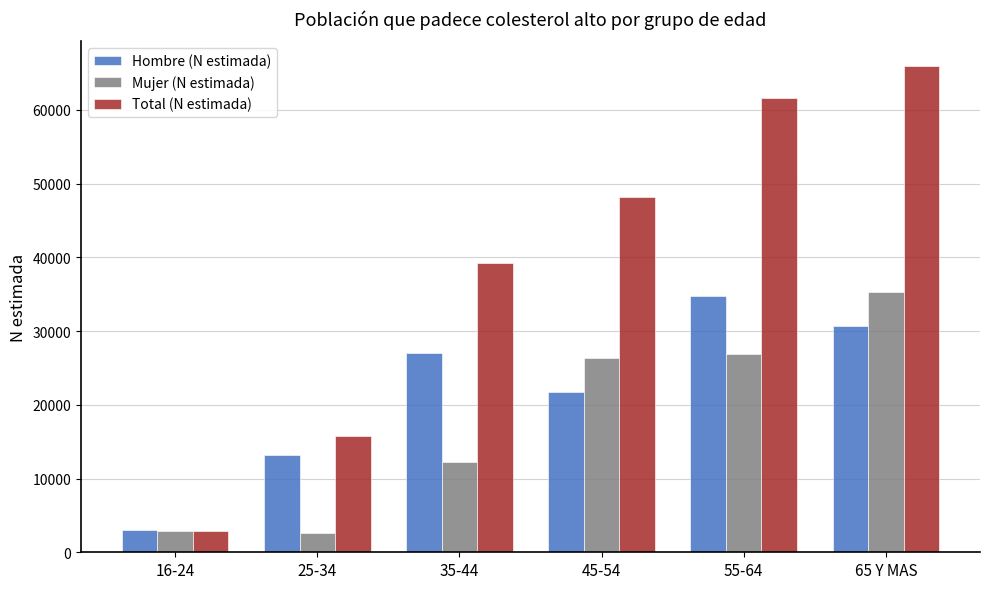

What is the value of the Hombre (N estimada) bar at the 6th from the left?

30707